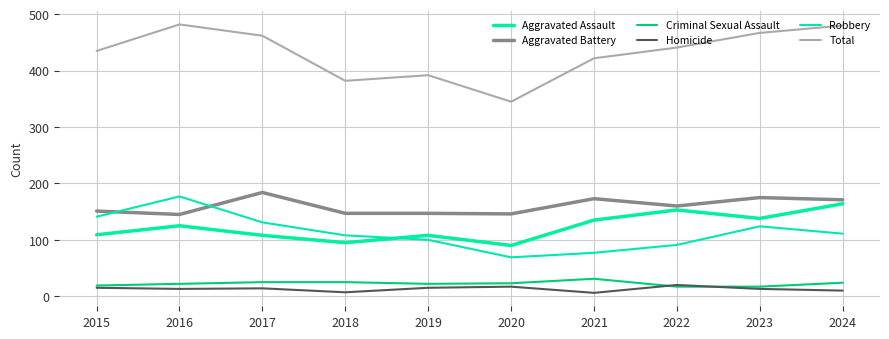

List the series in order of their peak value, highest first.

Total, Aggravated Battery, Robbery, Aggravated Assault, Criminal Sexual Assault, Homicide